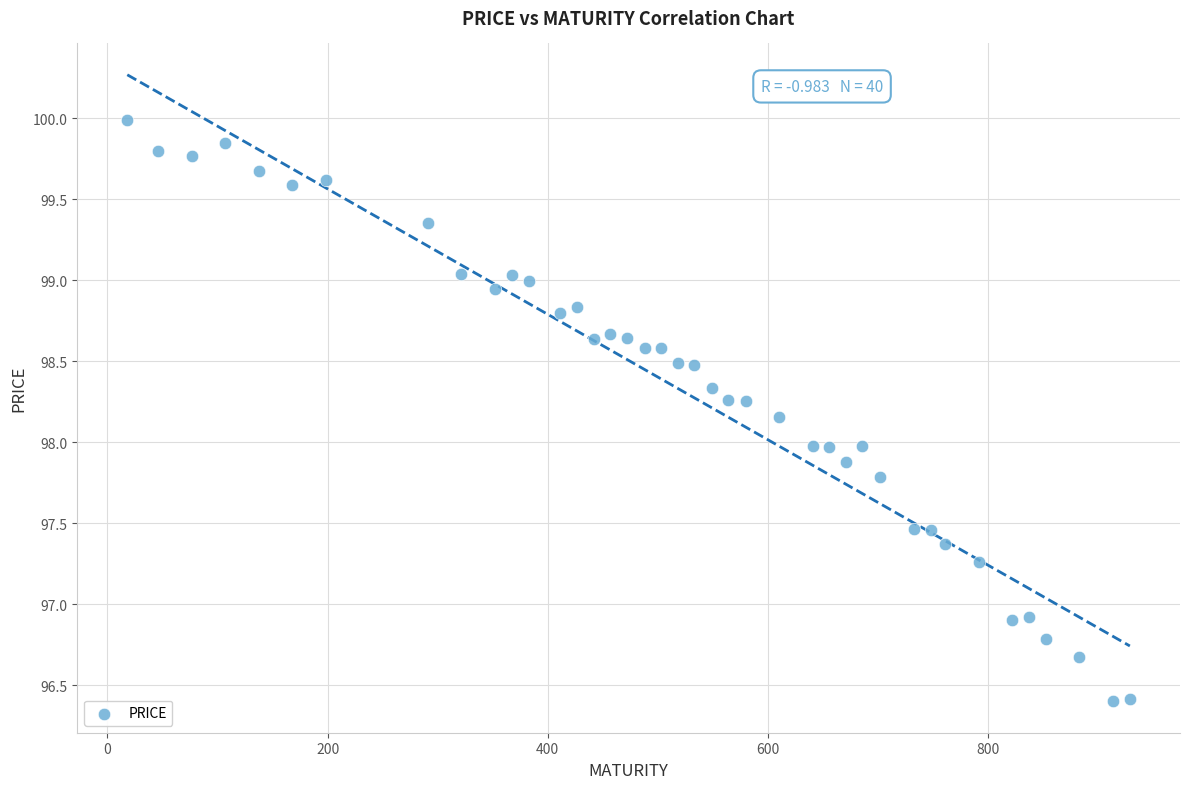

What is the range of Y values (max minus min)?

3.6